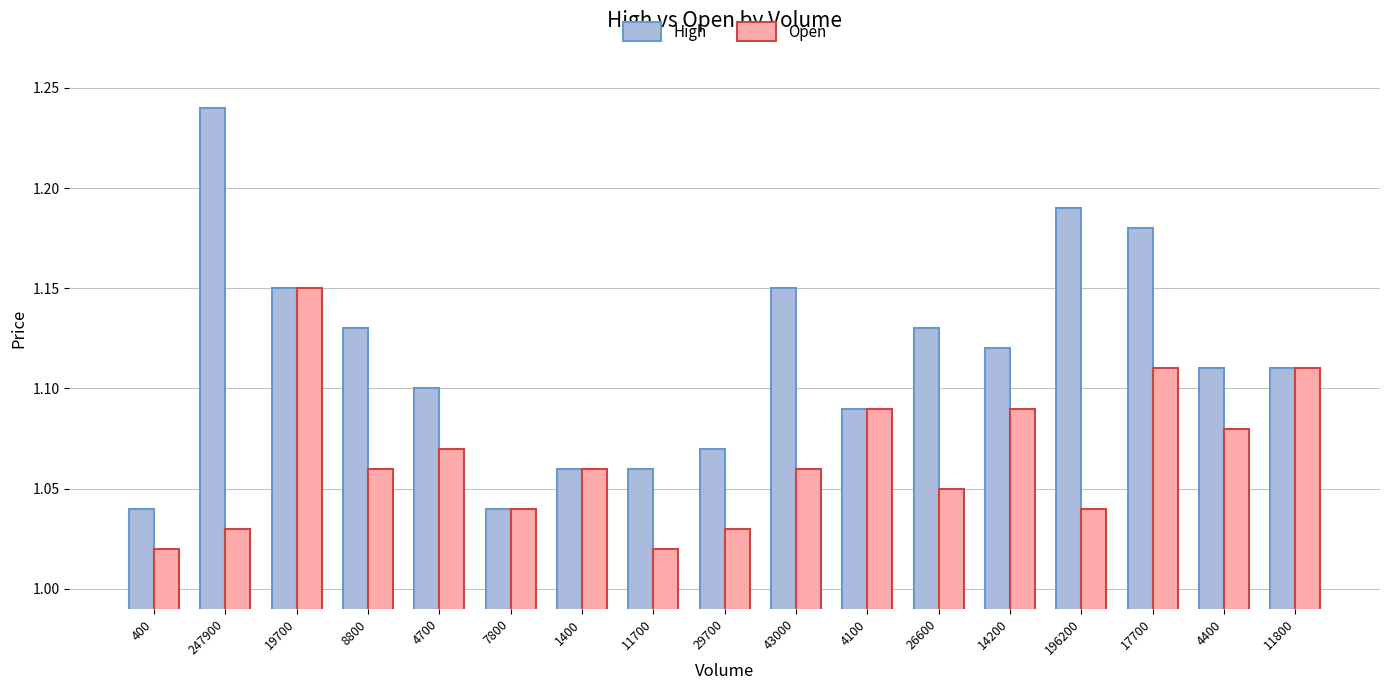

List the series in order of their peak value, lowest first.

Open, High